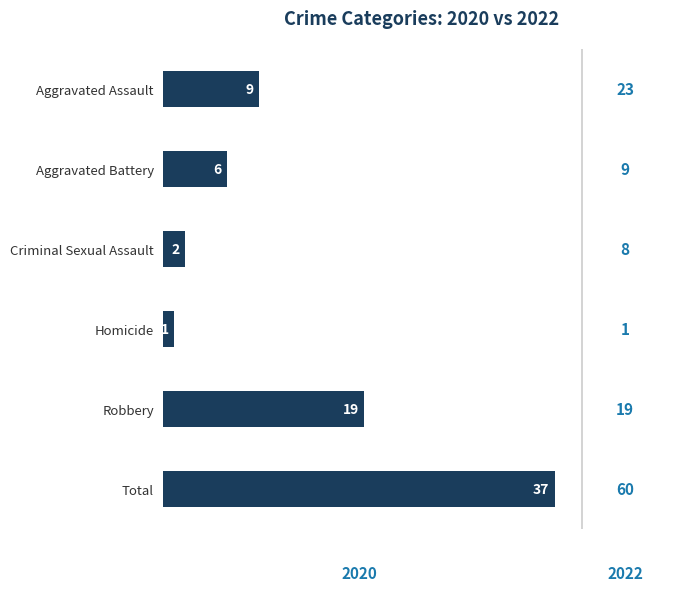

Reading top to bottom, extract all data points from this chart.

9	6	2	1	19	37